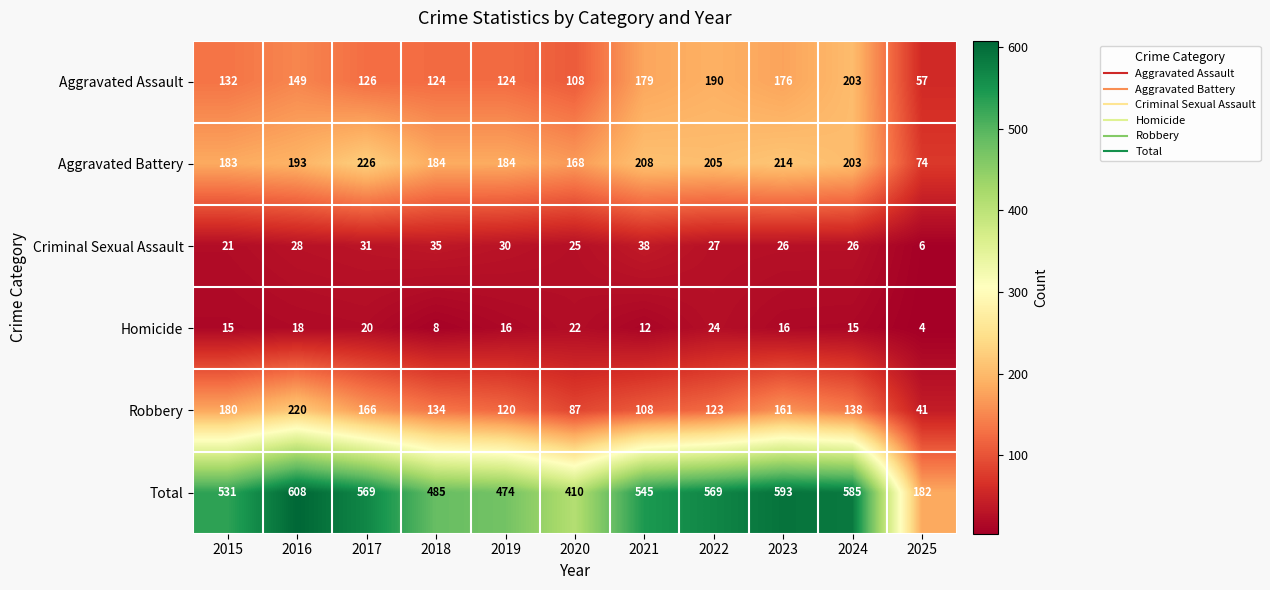

Rank the series by their maximum value, from lowest to highest.

Homicide, Criminal Sexual Assault, Aggravated Assault, Robbery, Aggravated Battery, Total